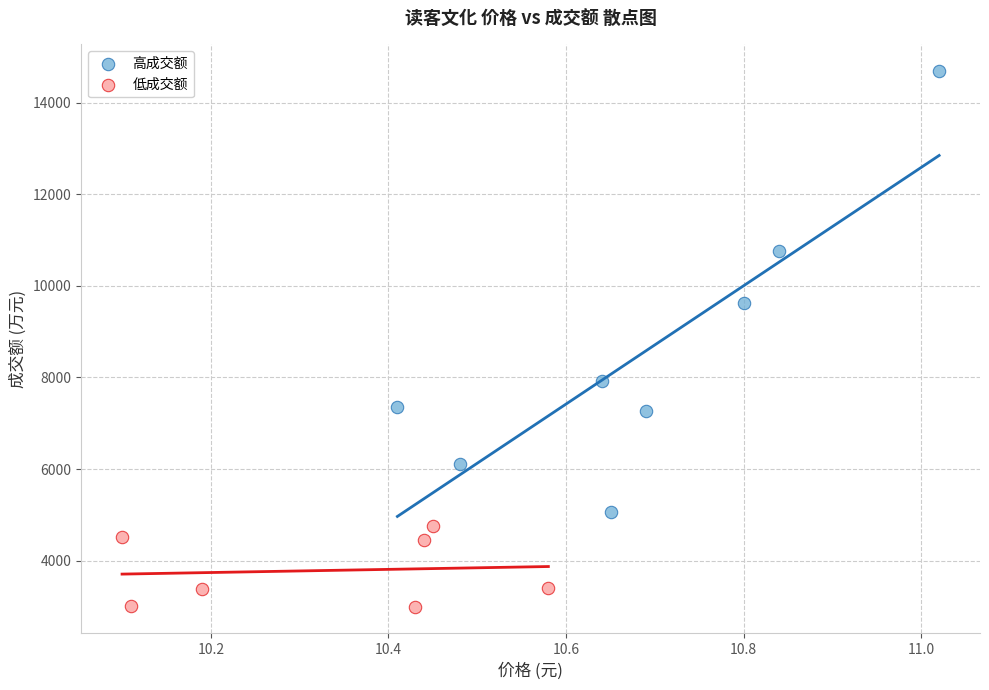

Which series has the widest spread of Y values?

高成交额